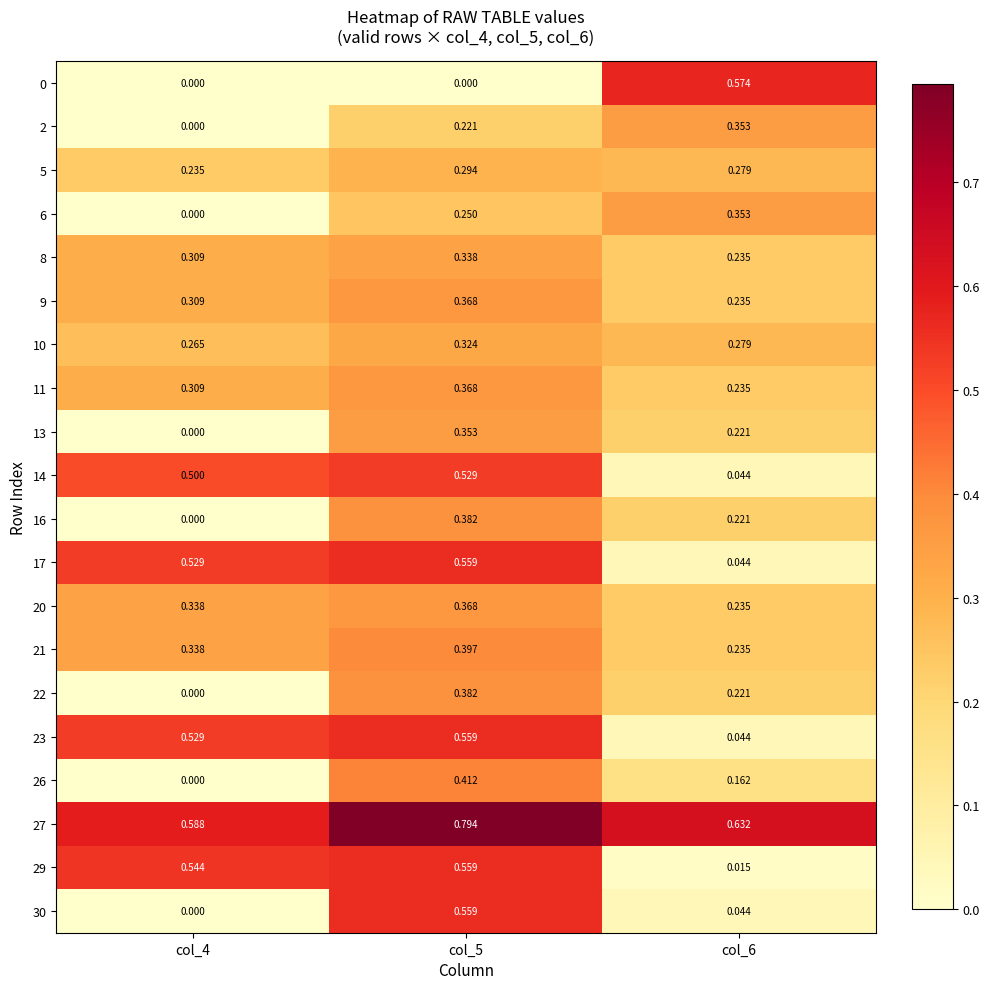

What is the total value across all series at col_5?

8.0